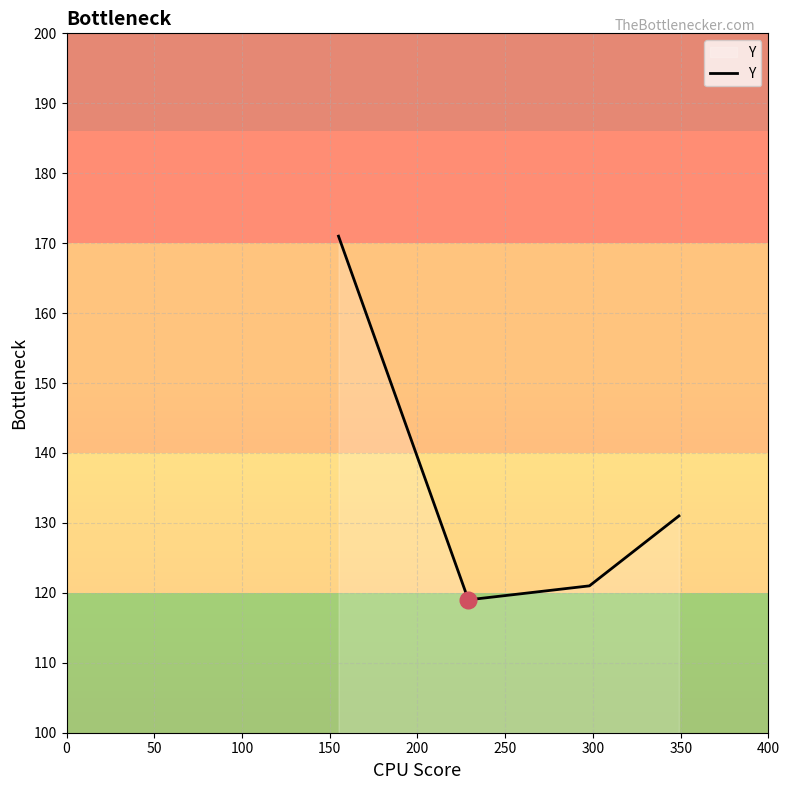

What is the difference between the maximum and second lowest values?

50